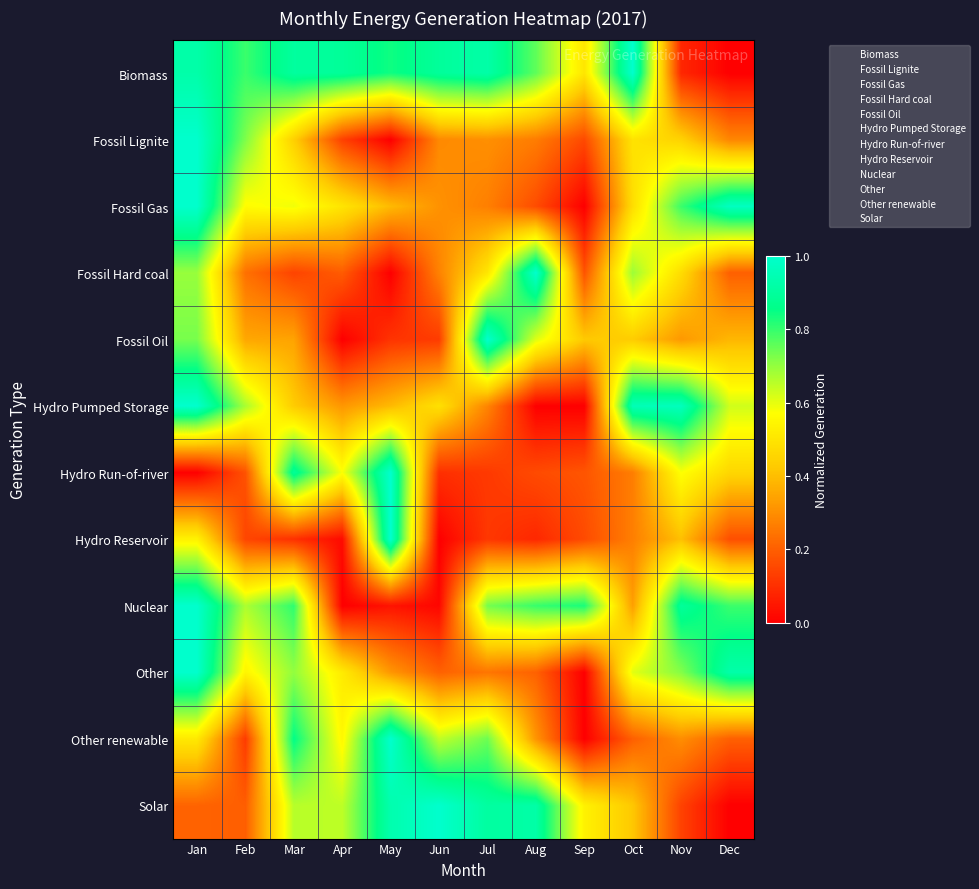

What is the total value across all series at Jan?

8.6